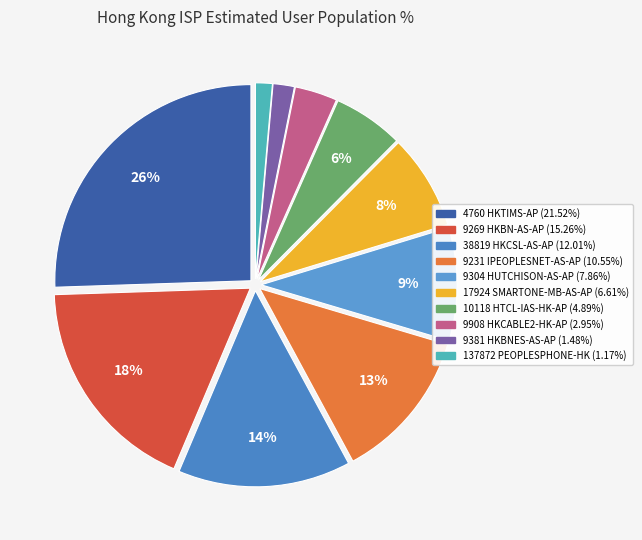

Is it true that 9269 HKBN-AS-AP is 9% of the pie?

False